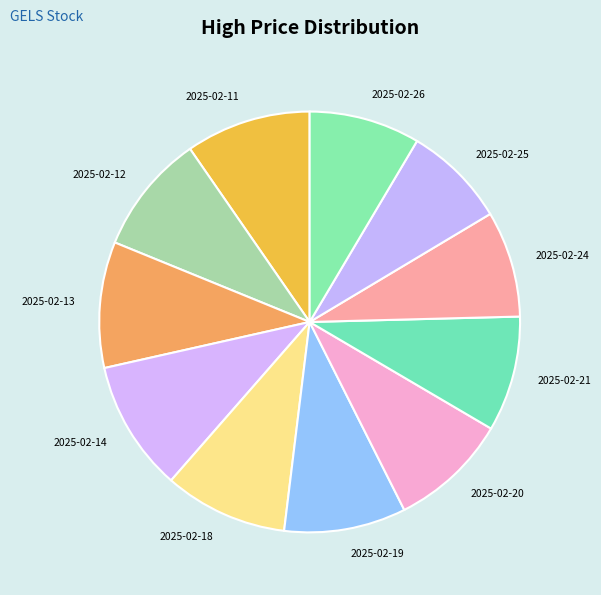

Which has a higher value, 2025-02-20 or 2025-02-24?

2025-02-20